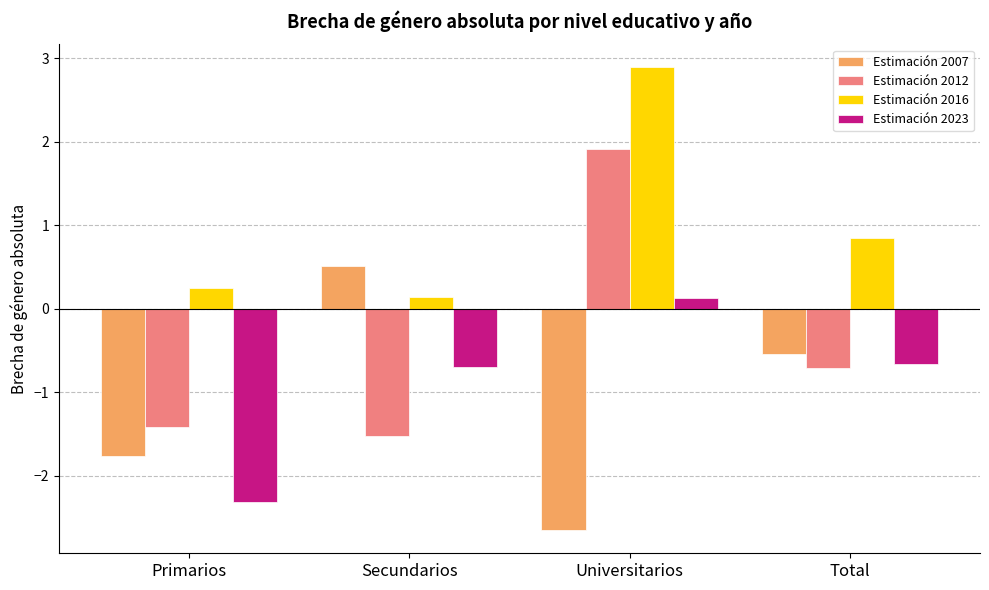

The Estimación 2023 series shows -1.5 at Primarios. True or false?

False